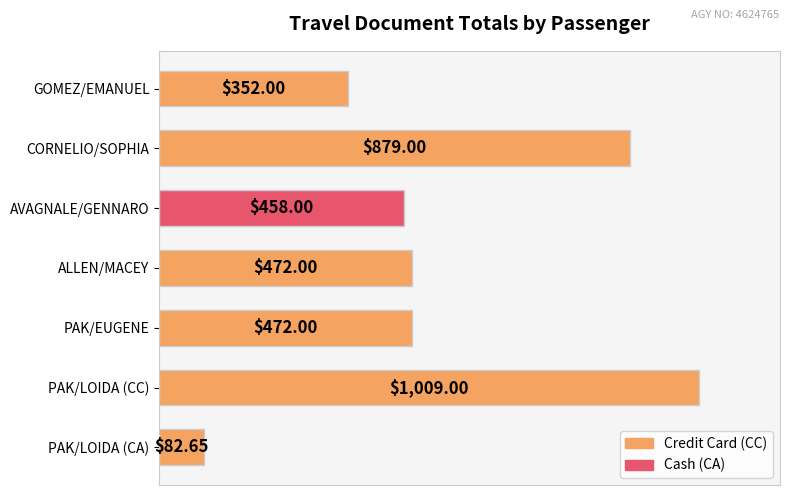

How many data points does each series have?

7